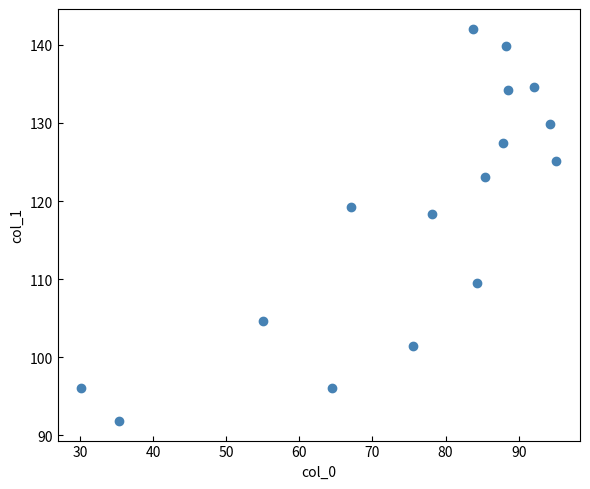

What Y value in the scatter plot is closest to 116?

118.4